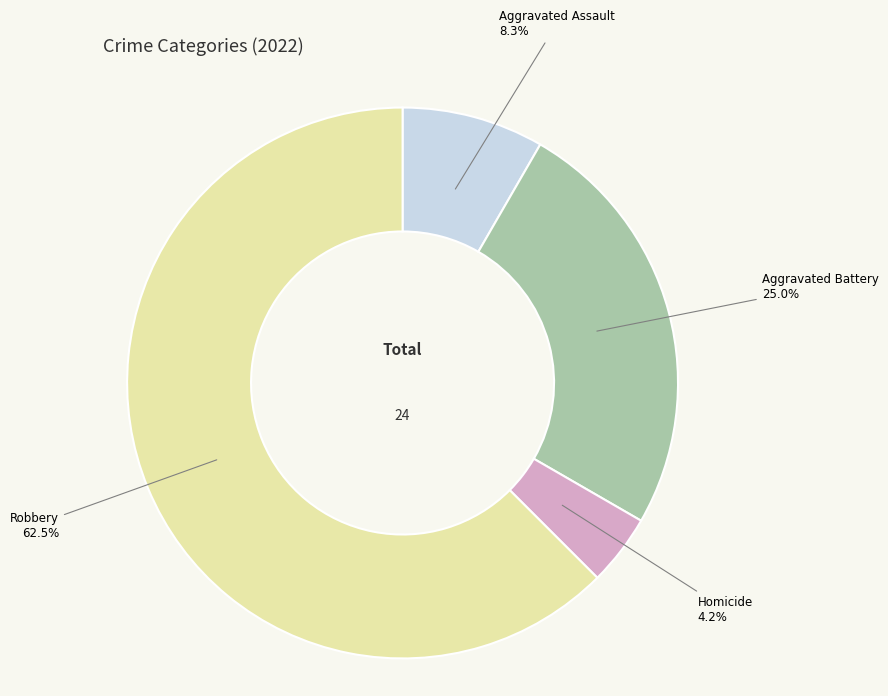

Is there any slice that represents more than half of the pie?

Yes